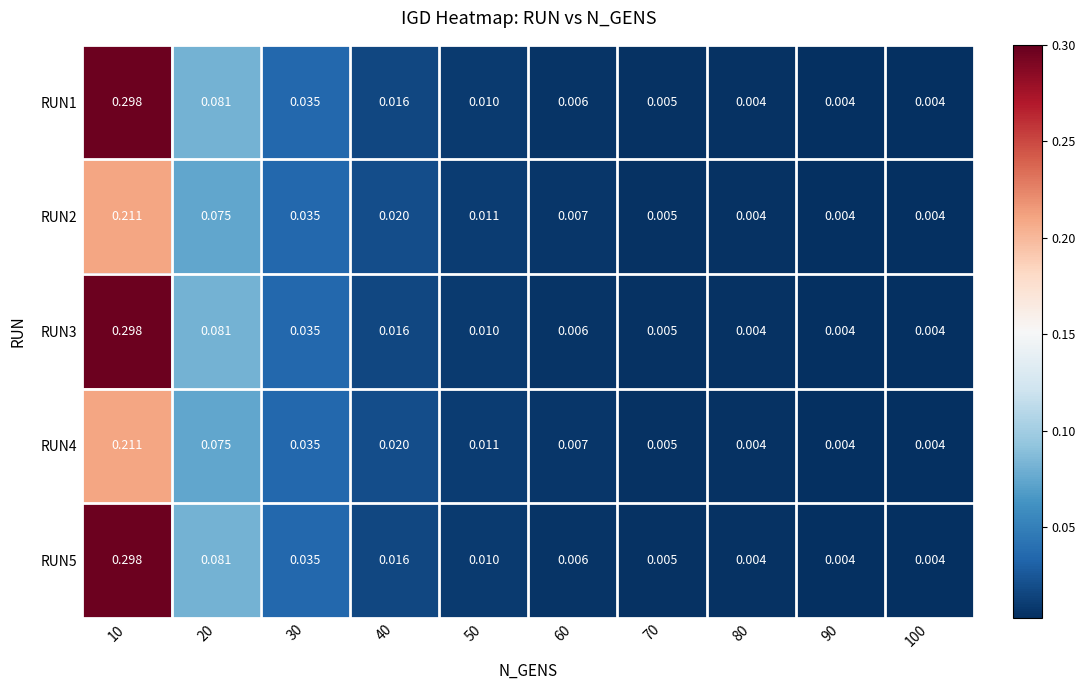

Is the value of RUN3 at 60 greater than the value of RUN4 at 70?

Yes